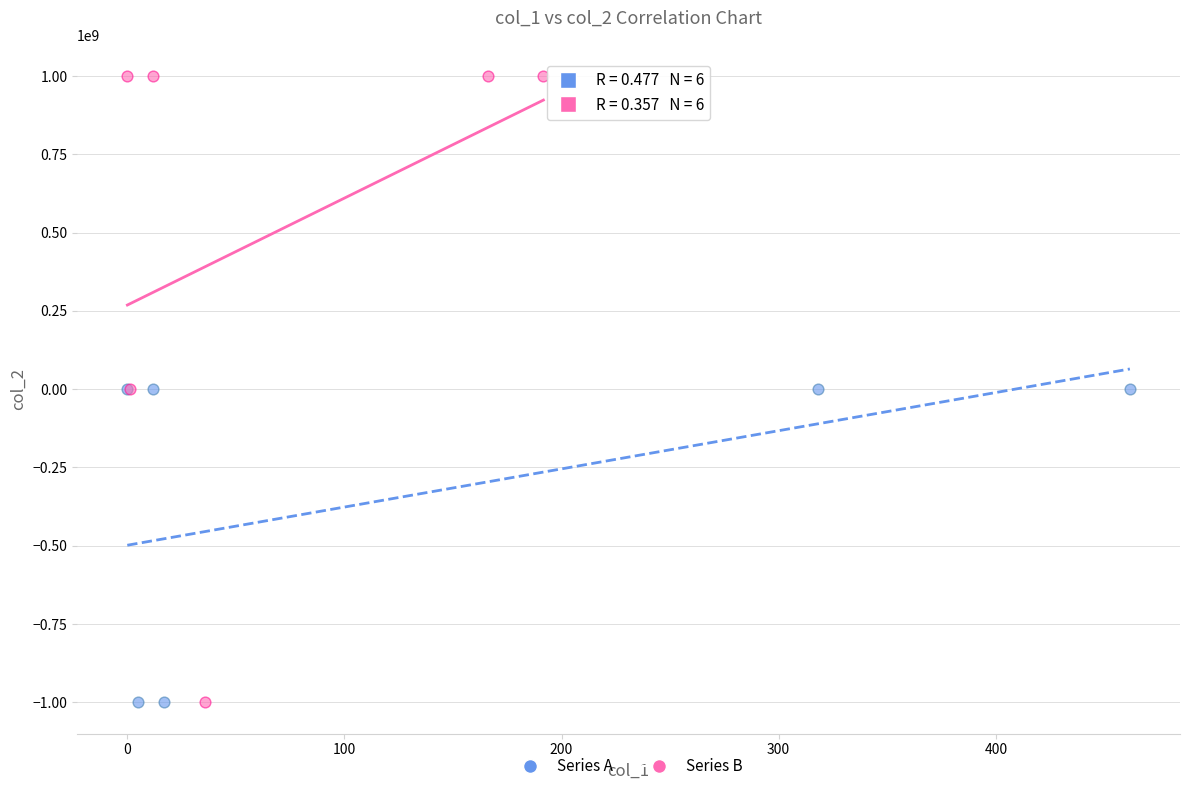

Which series has the widest spread of Y values?

Series B